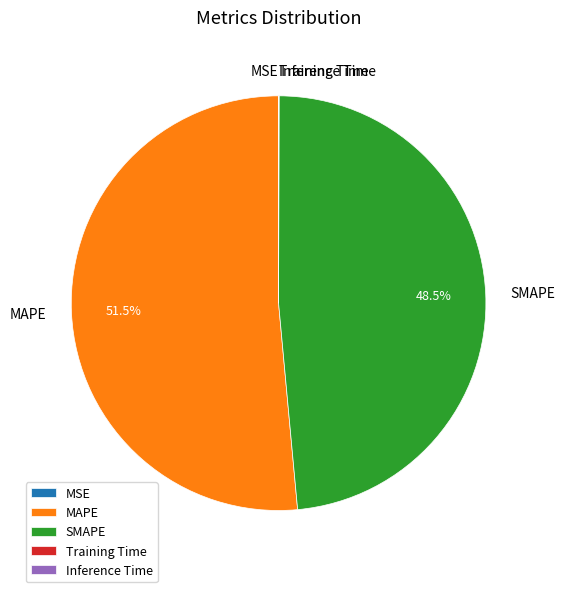

What is the majority slice?

MAPE